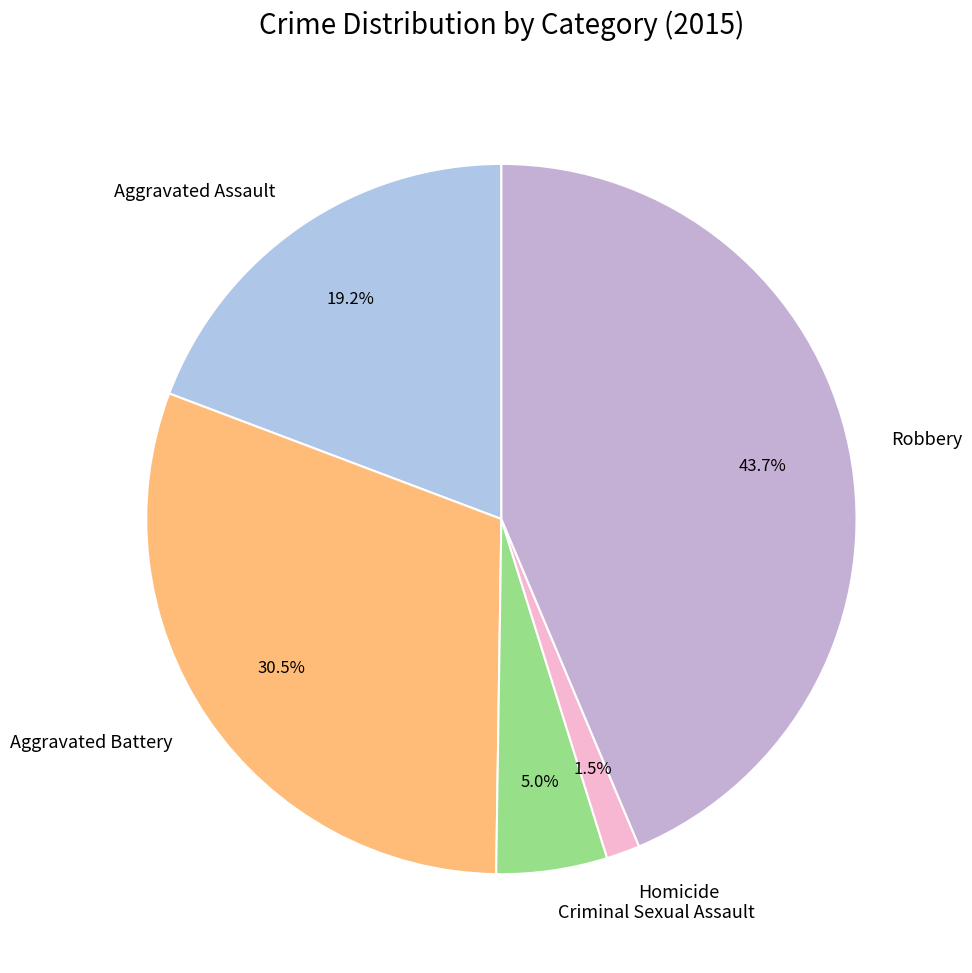

To the nearest percent, what is the average slice percentage?

20%